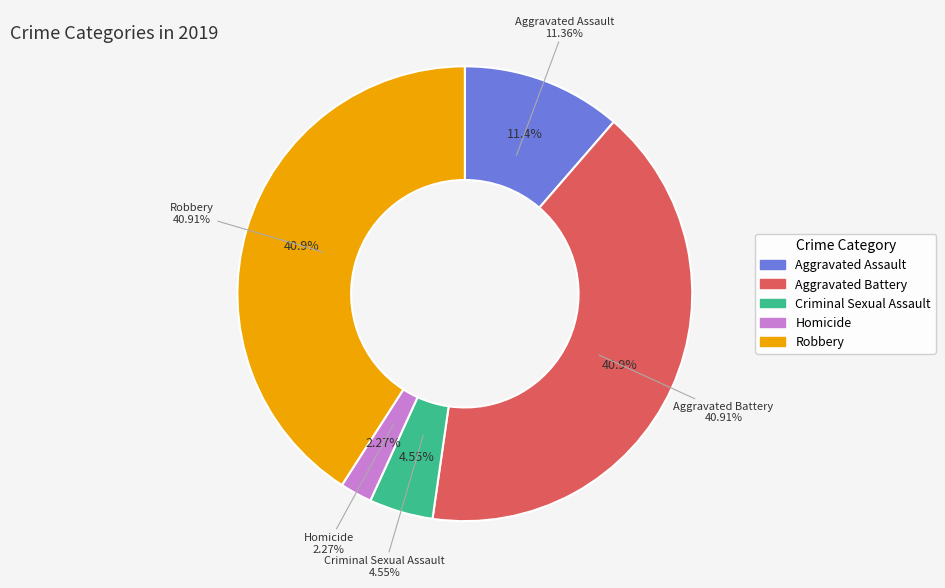

To the nearest percent, what percentage of the pie is Criminal Sexual Assault?

5%